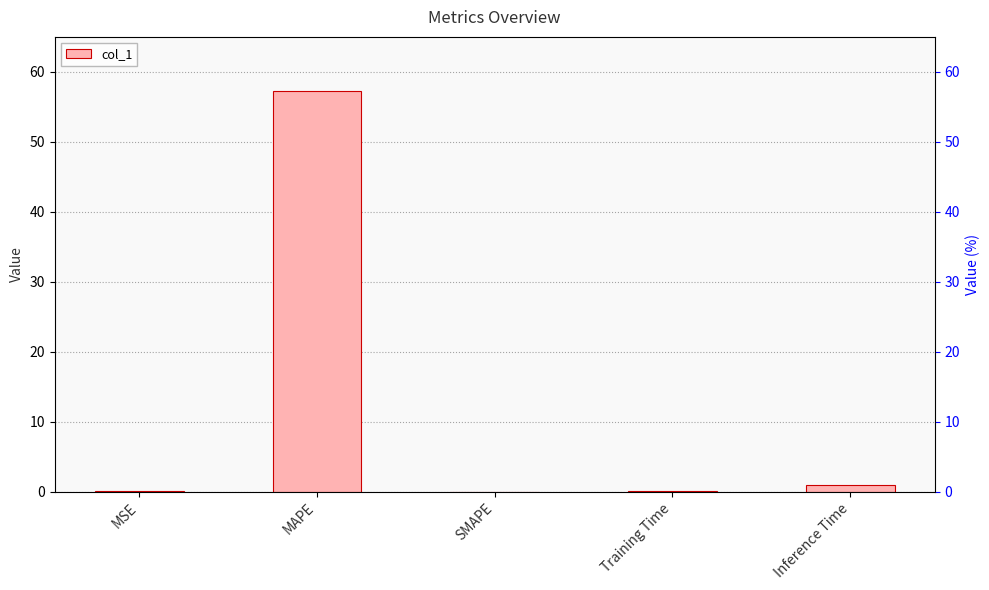

The chart shows a value of 57.3 at MAPE. True or false?

True